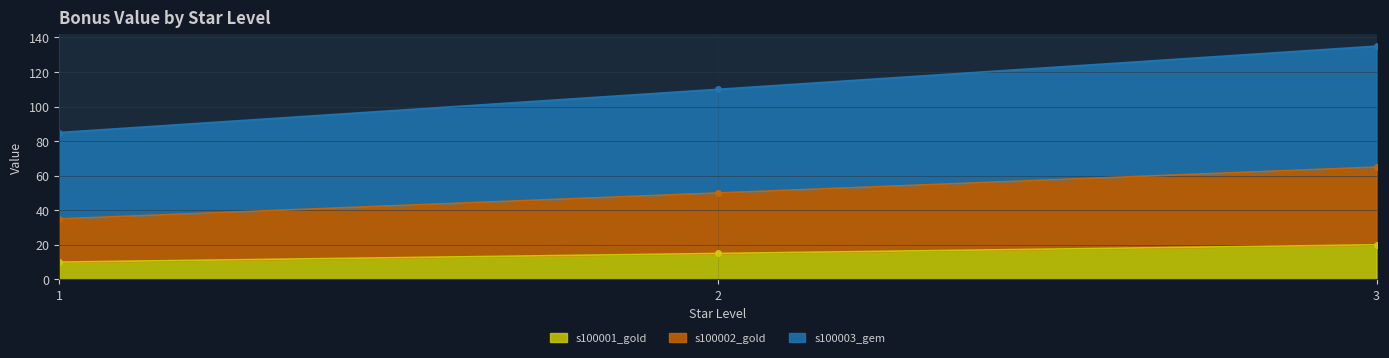

At 1, list the series in order from smallest to largest.

s100001_gold, s100002_gold, s100003_gem